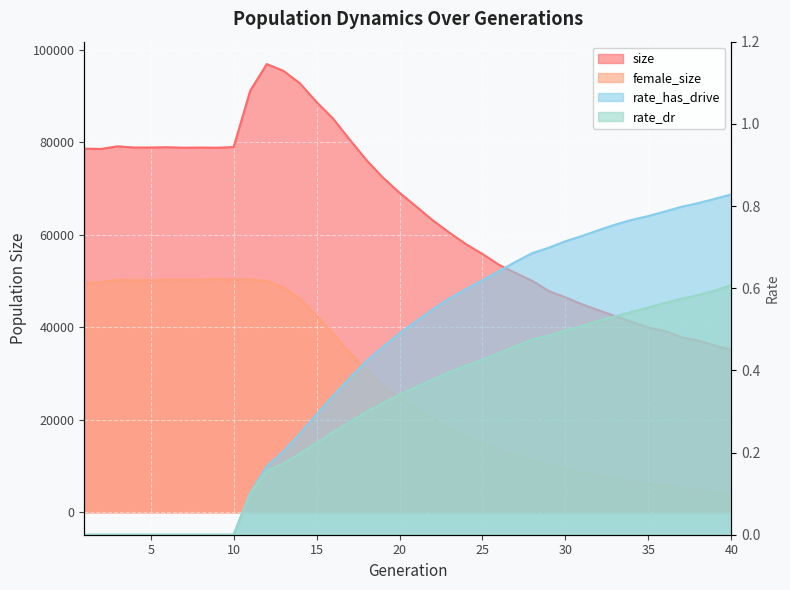

Is the value of rate_has_drive at 24 greater than the value of rate_dr at 23?

Yes